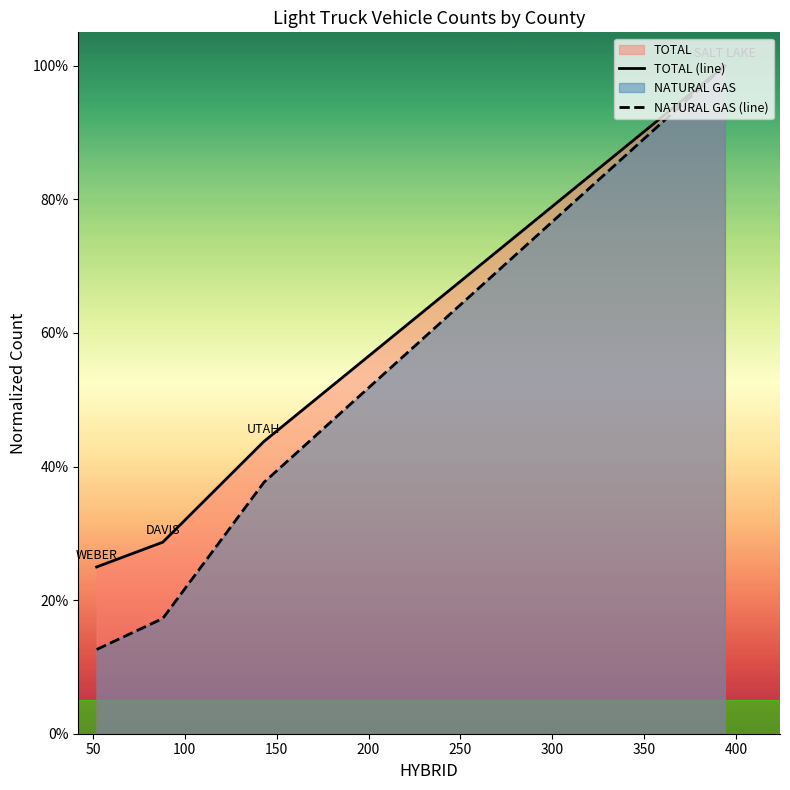

What is the value of the TOTAL (line) point at the 1st from the left?

0.2